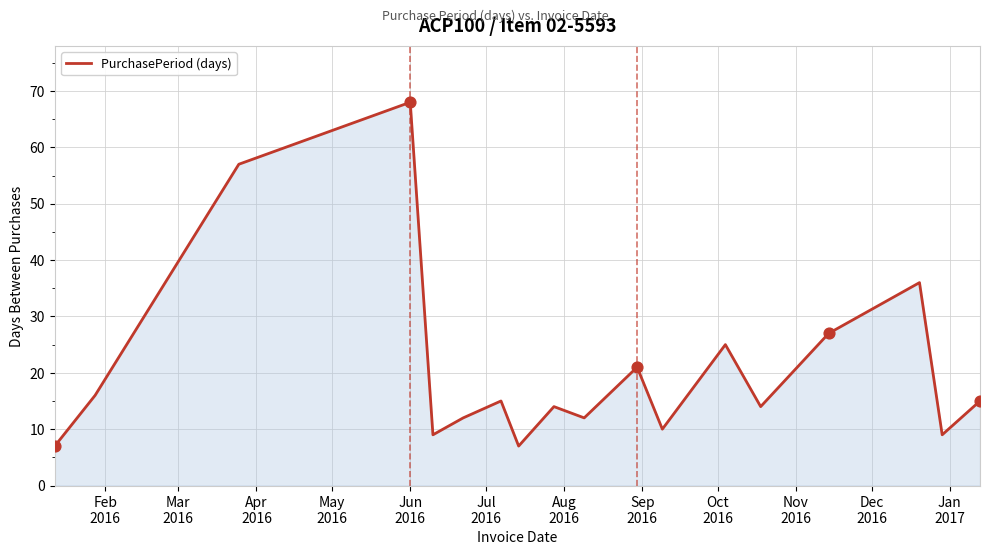

What is the minimum value shown in the chart?

7